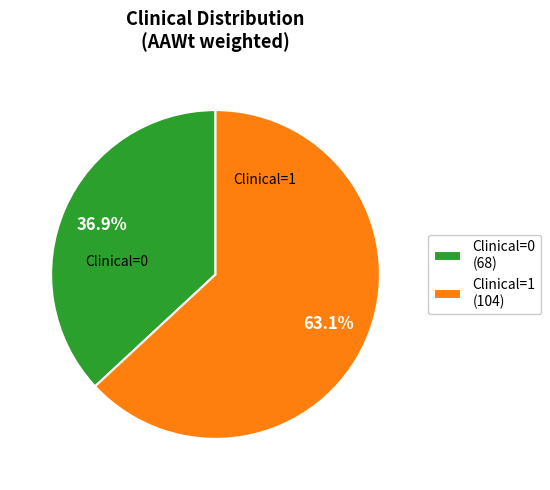

Count the number of slices in the pie.

2